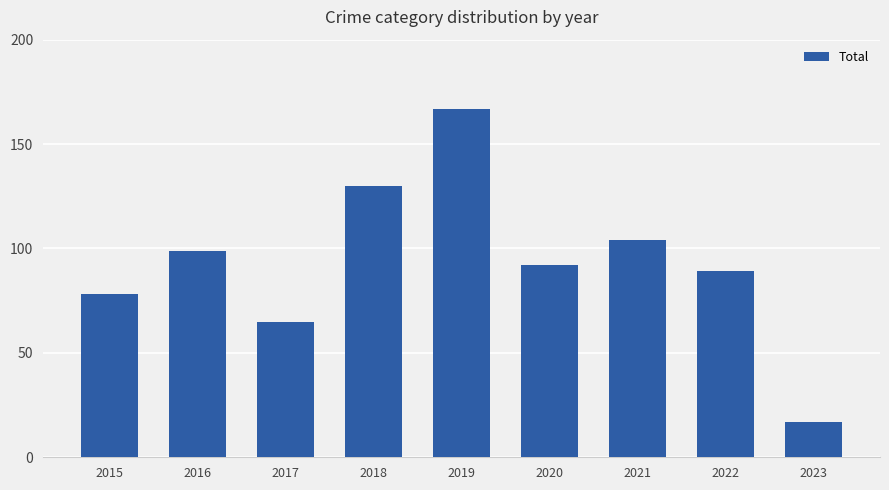

True or false: the data shows 150 at 2021.

False